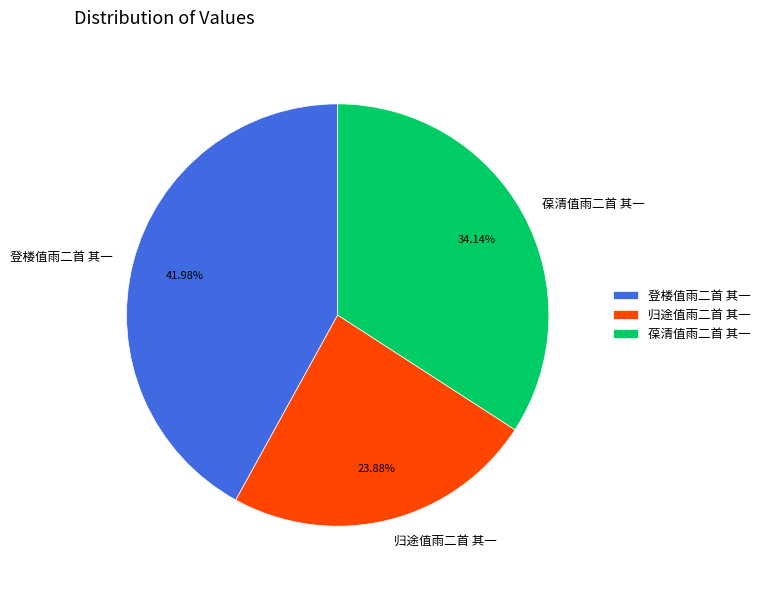

To the nearest percent, what percentage of the pie is 登楼值雨二首 其一?

42%